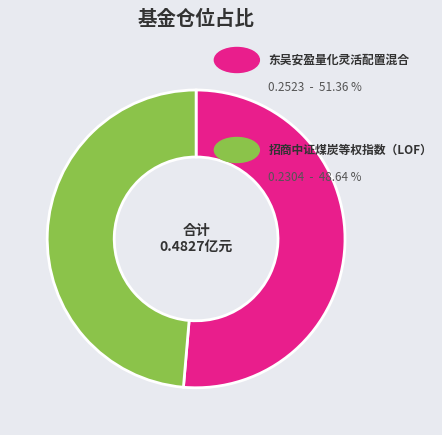

Does any single category account for the majority?

Yes